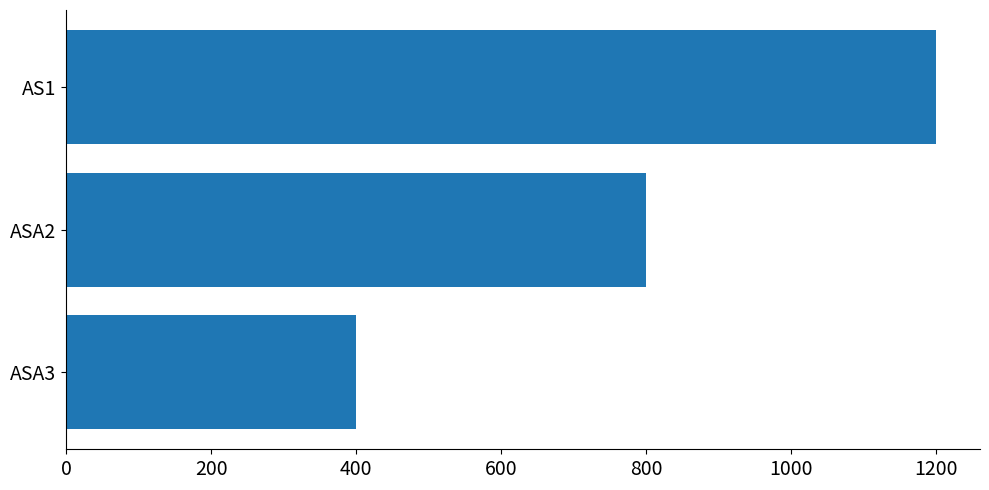

What is the label of the 1st bar from the top?

AS1